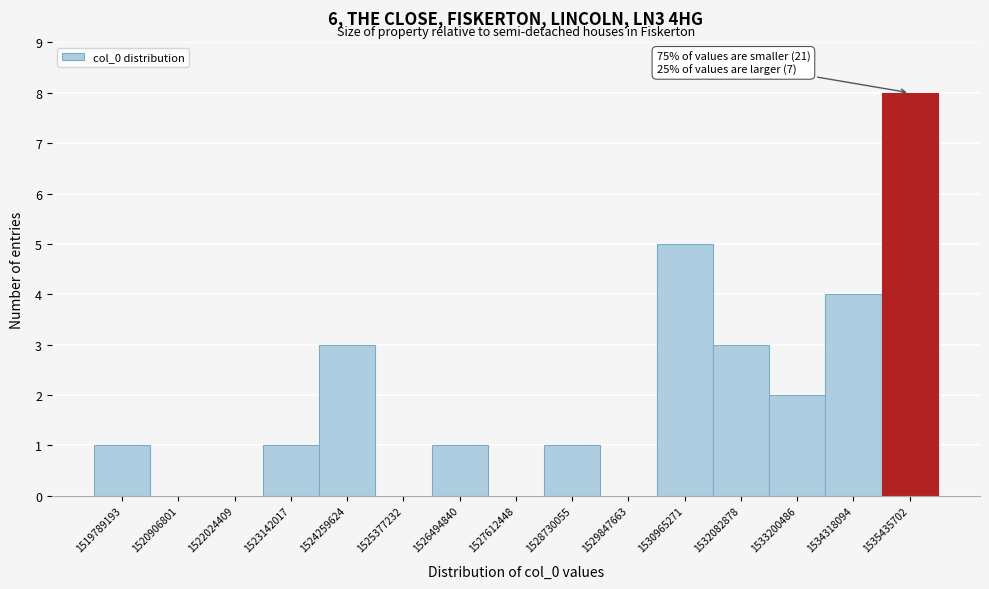

Which range on the x-axis has the tallest bar?

1534800000 to 1536000000